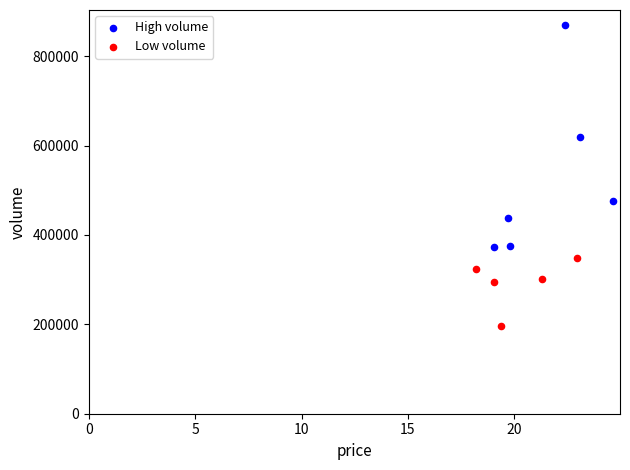

Which series has the widest spread of Y values?

High volume